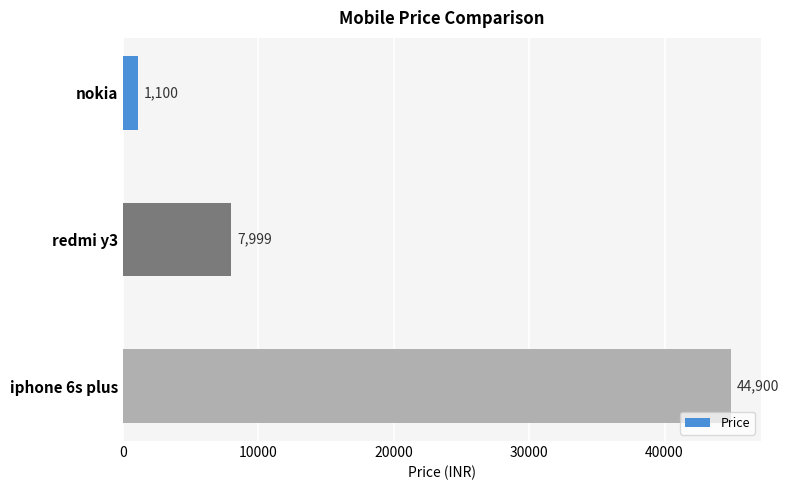

What is the average value?

18000